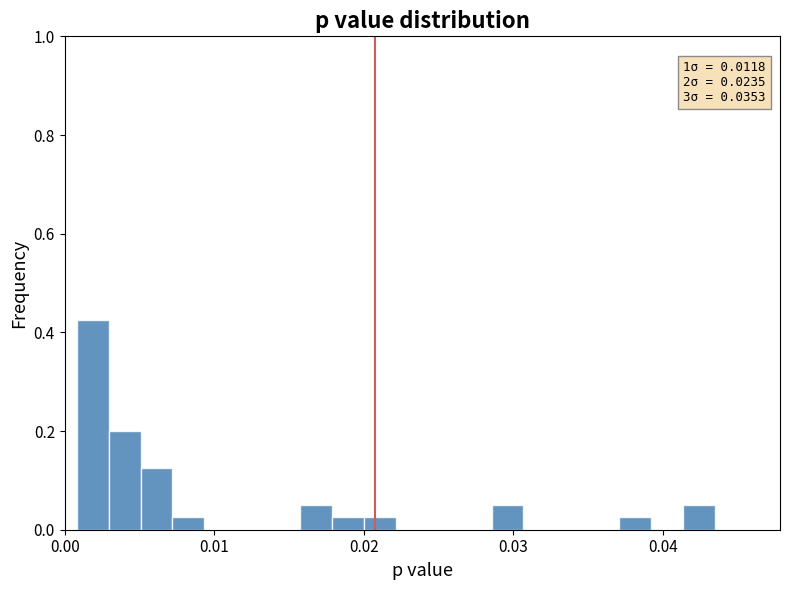

Around what value on the x-axis is the tallest bar? Give the approximate position of its centre, as read against the axis.

0.002